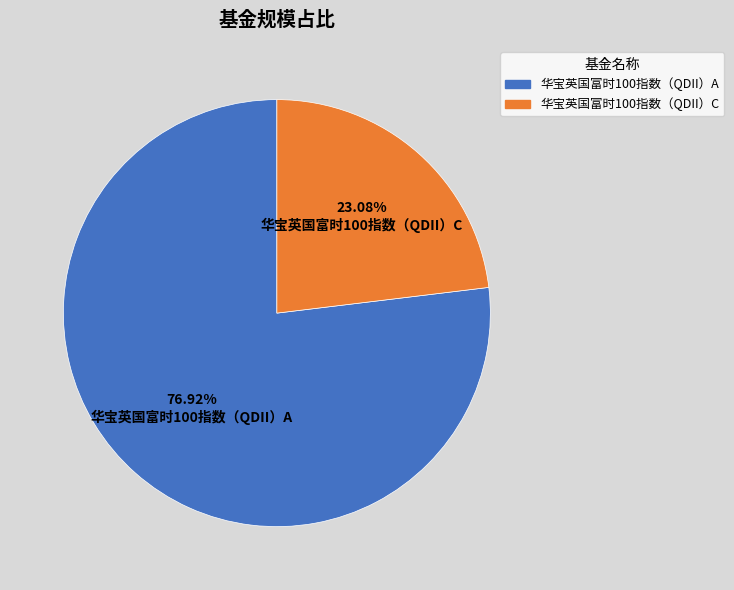

What percentage do 华宝英国富时100指数（QDII）A and 华宝英国富时100指数（QDII）C together represent?

100.0%